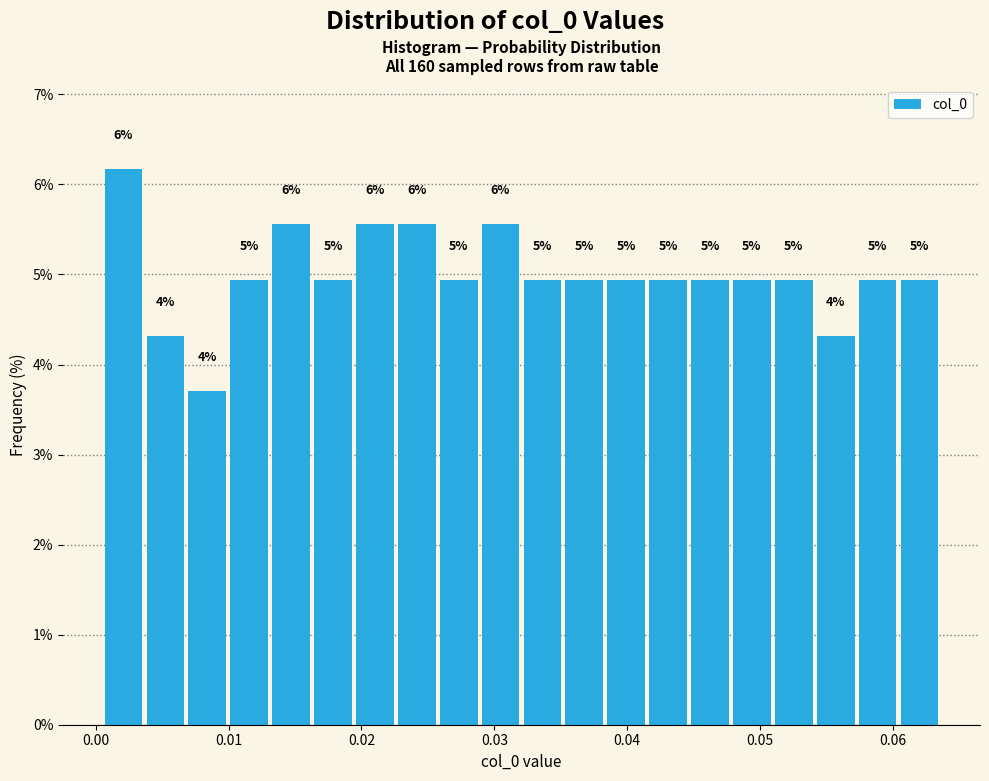

Read against the x-axis, roughly where is the centre of the tallest bar?

0.002